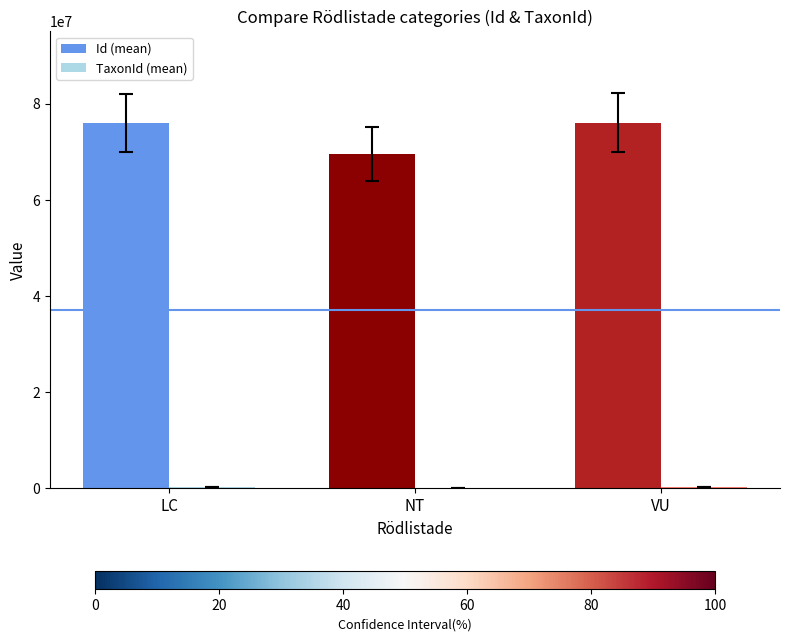

How many groups of bars are there?

3